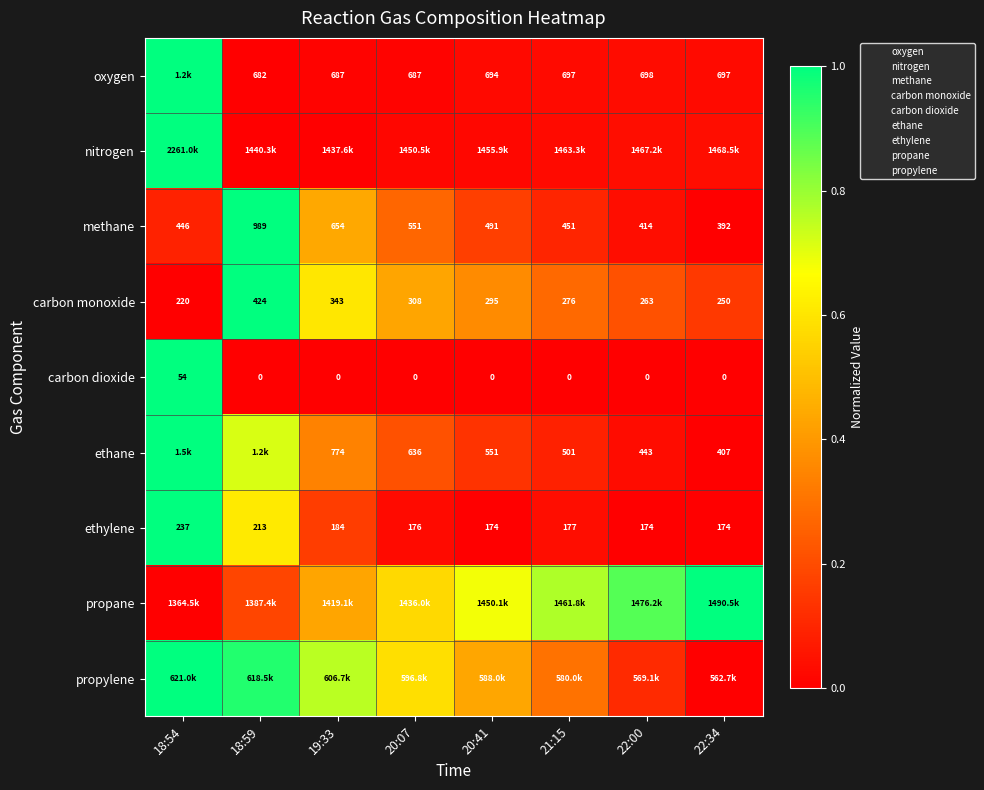

The carbon dioxide series shows -0.4 at 19:33. True or false?

False